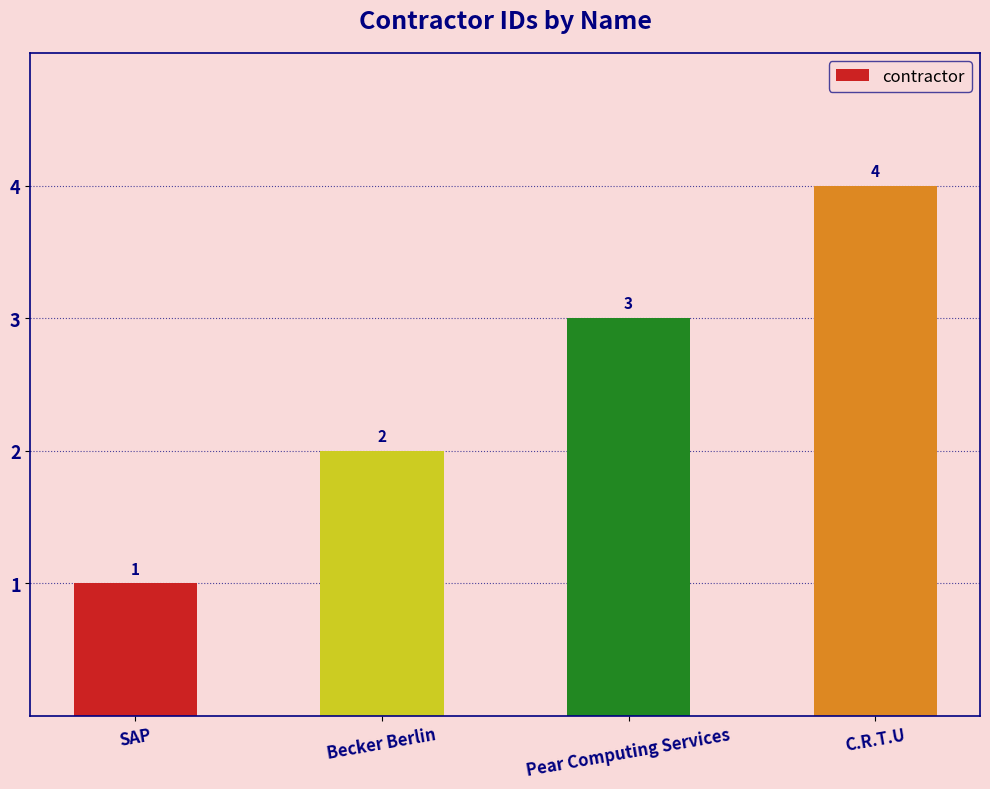

What is the minimum value shown in the chart?

1